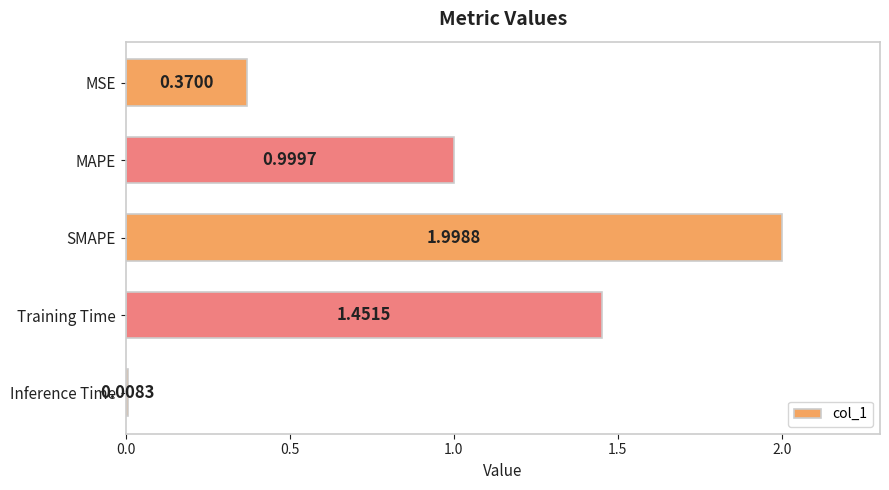

At which label is the value closest to 1?

MAPE